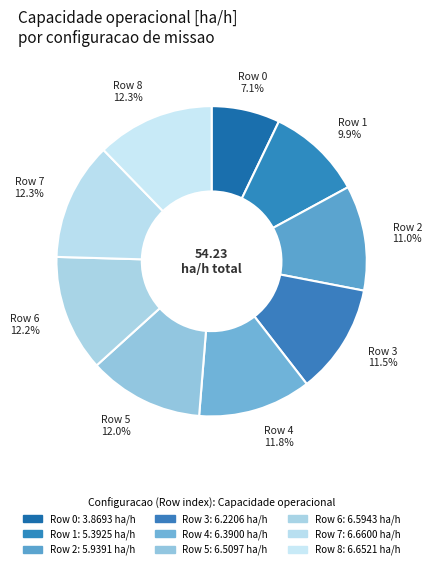

Does Row 7 account for over 50% of the chart?

No